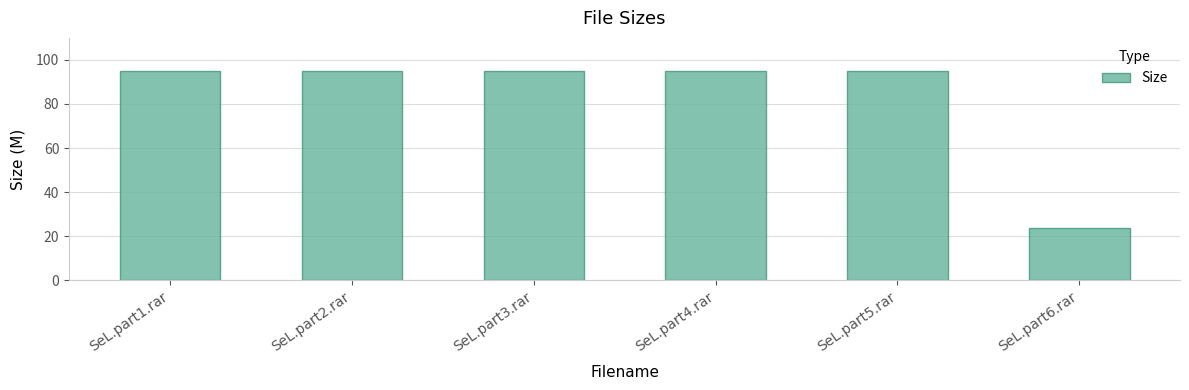

What is the difference between the second highest and minimum values?

71.5